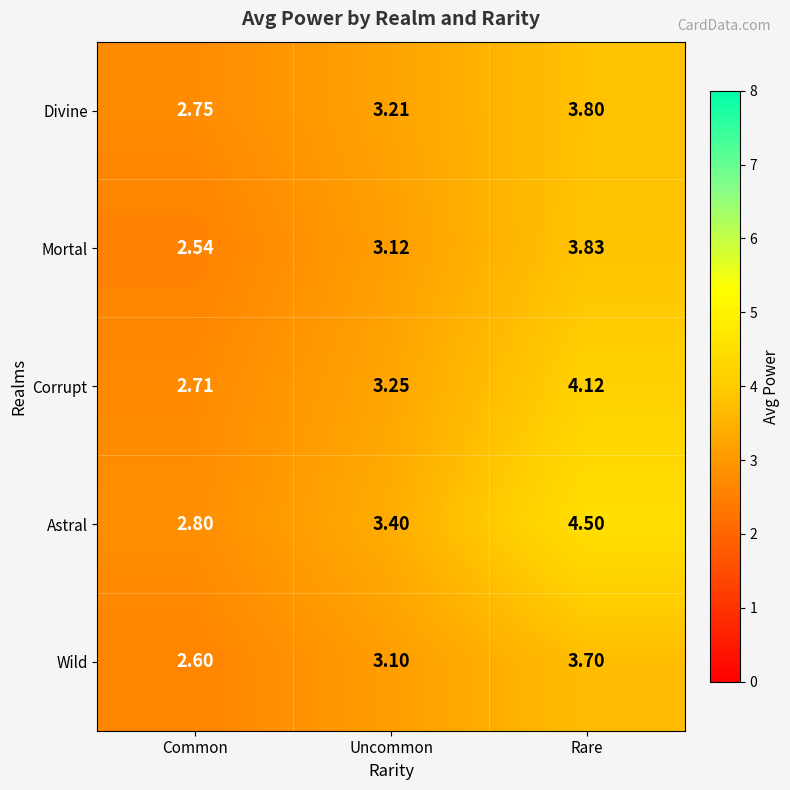

At which label is Corrupt closest to 3?

Uncommon